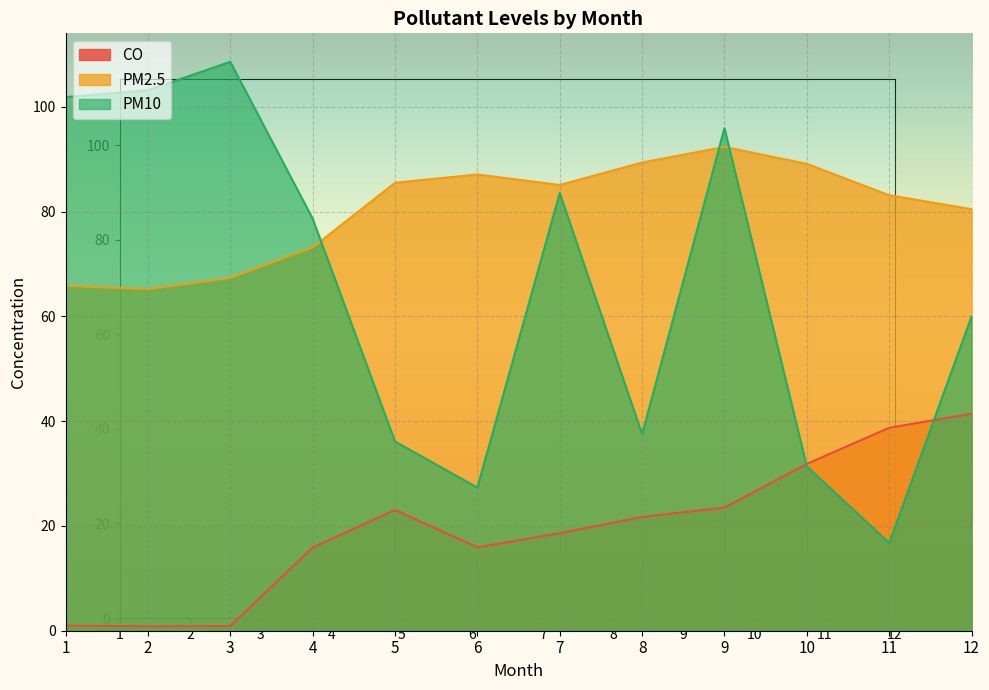

List the series in order of their peak value, highest first.

PM10, PM2.5, CO